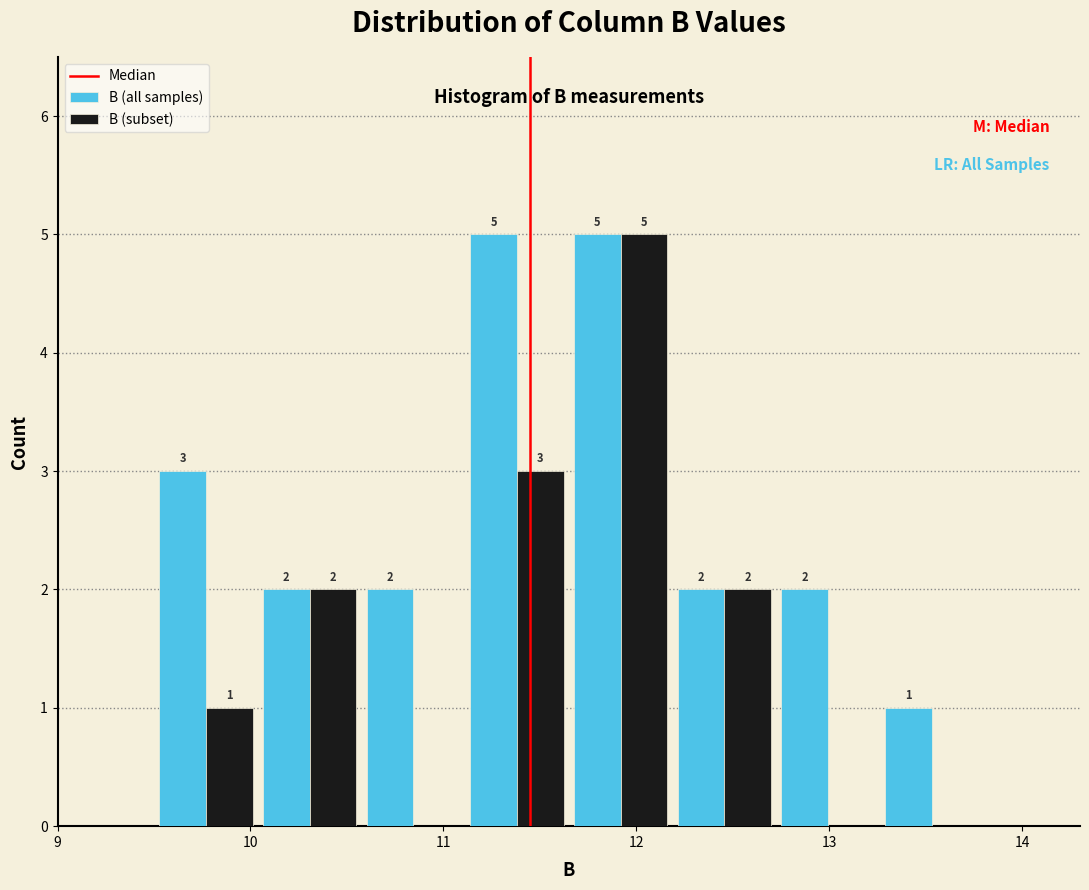

In the B (subset) series, which range on the x-axis has the tallest bar?

11.7 to 12.2